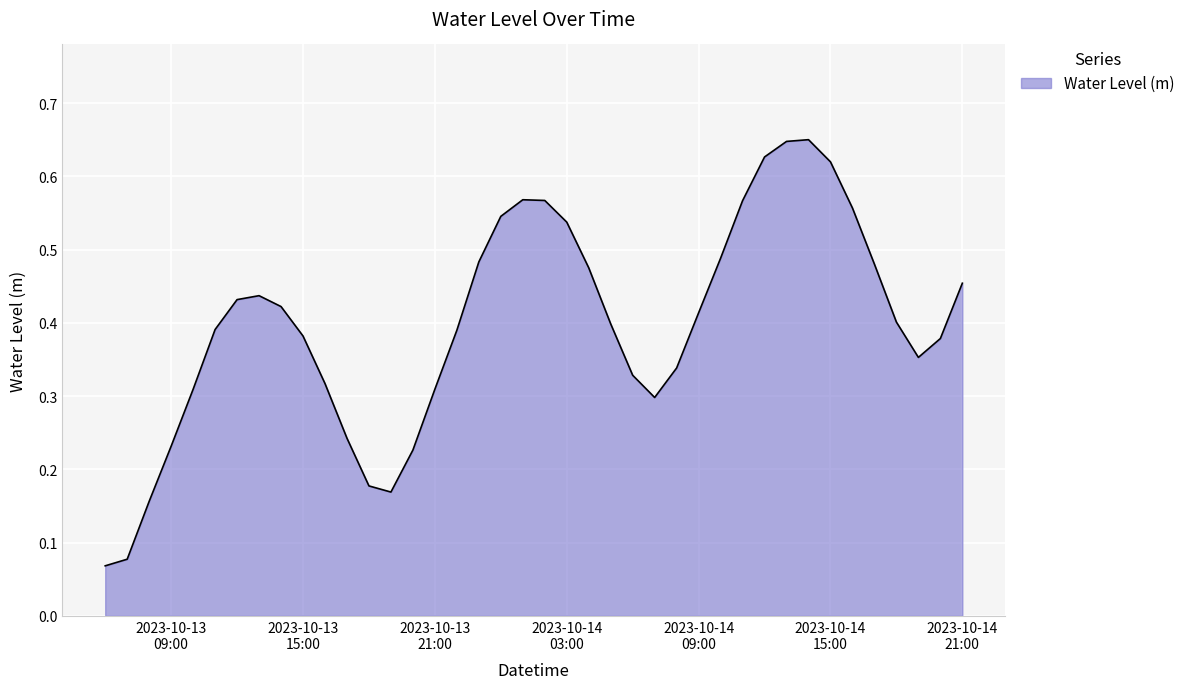

True or false: the data has more than 1 interior local peaks.

True